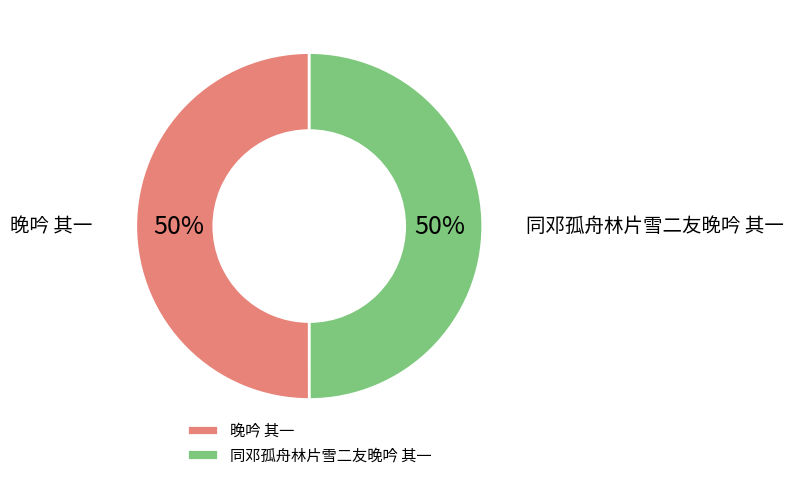

Is it true that 晚吟 其一 is 36% of the pie?

False